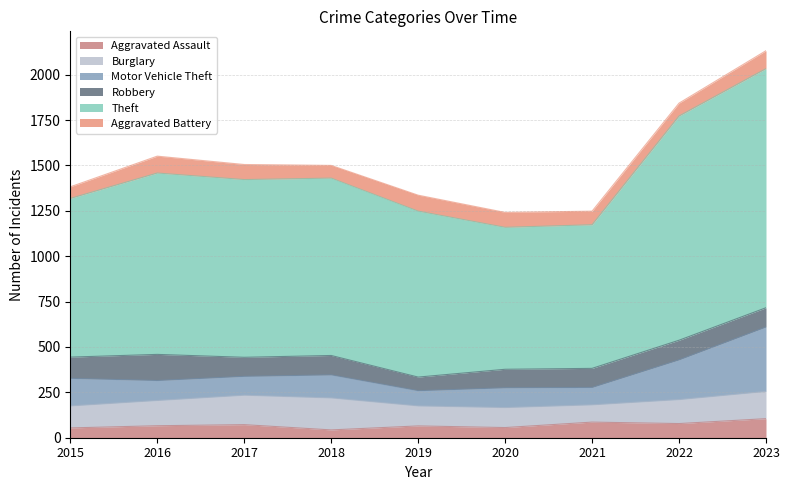

List the labels in order of Robbery value, largest first.

2016, 2015, 2022, 2018, 2023, 2017, 2021, 2020, 2019